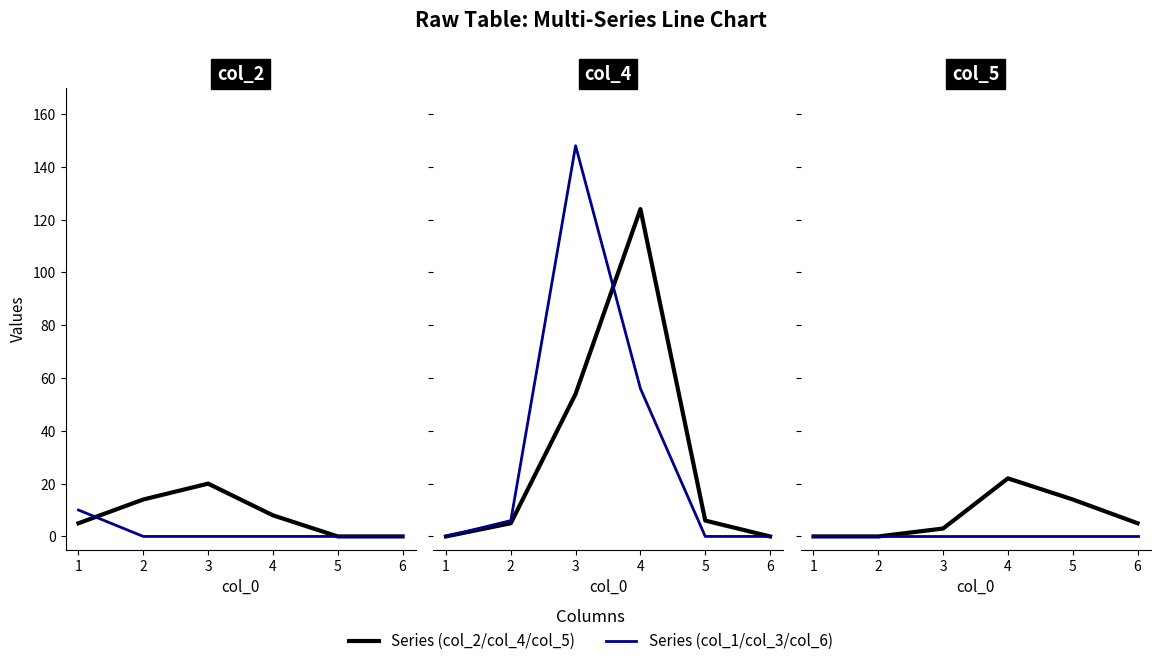

Rank the series by their maximum value, from highest to lowest.

col_3, col_4, col_5, col_2, col_1, col_6